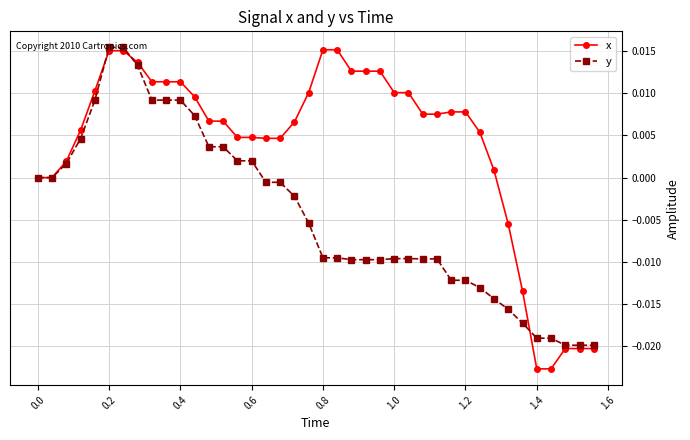

Rank the series by their average value, from lowest to highest.

y, x